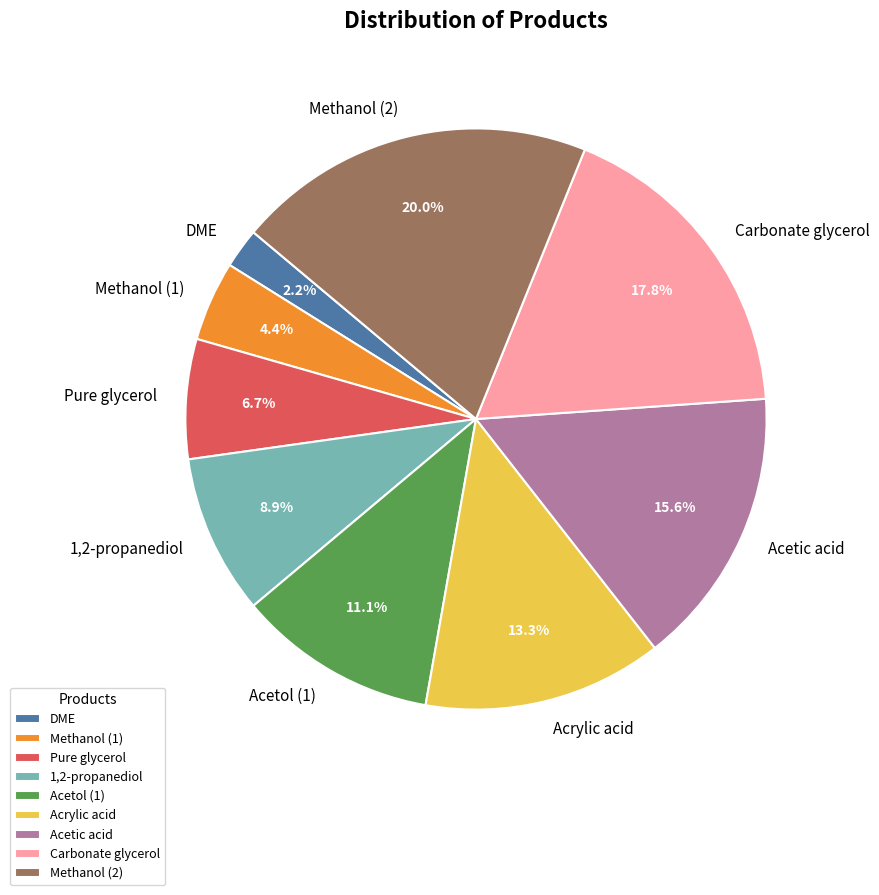

Is Acetol (1) the majority of the pie?

No